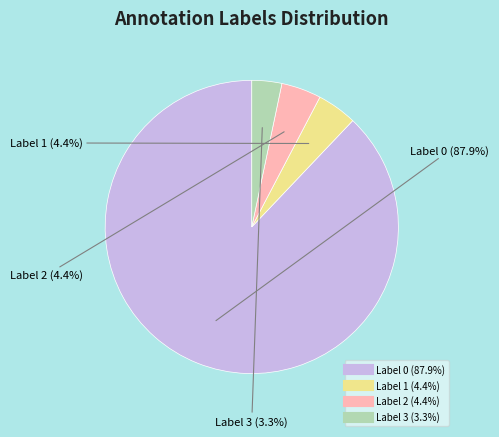

Count the number of slices in the pie.

4